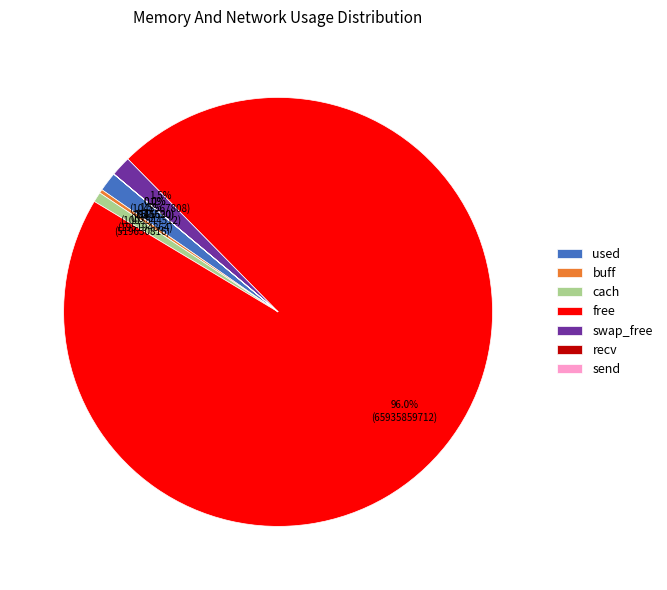

To the nearest percent, what is the average slice percentage?

14%